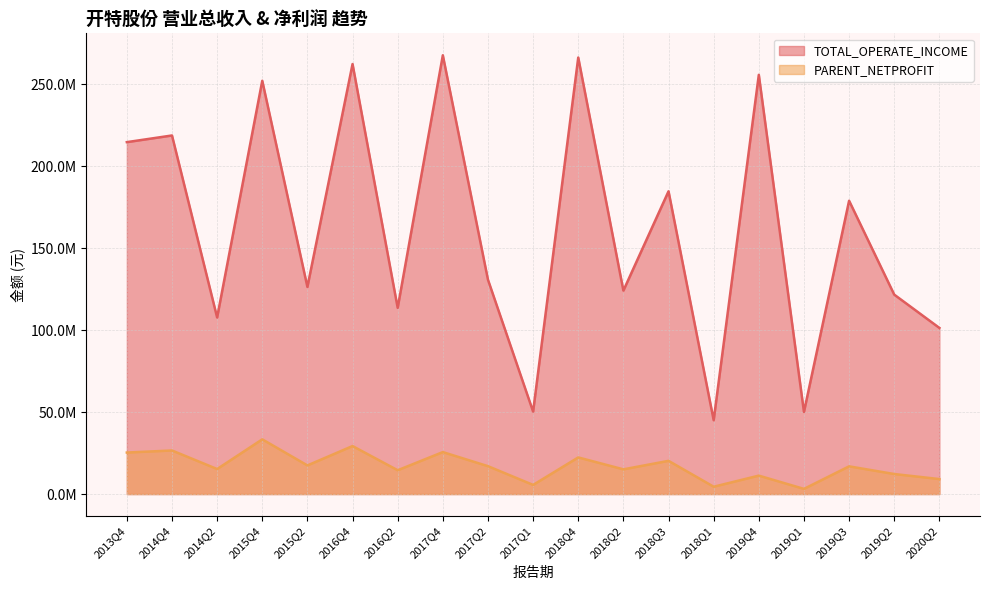

What is the value of the TOTAL_OPERATE_INCOME point at the 5th from the left?

126404147.8